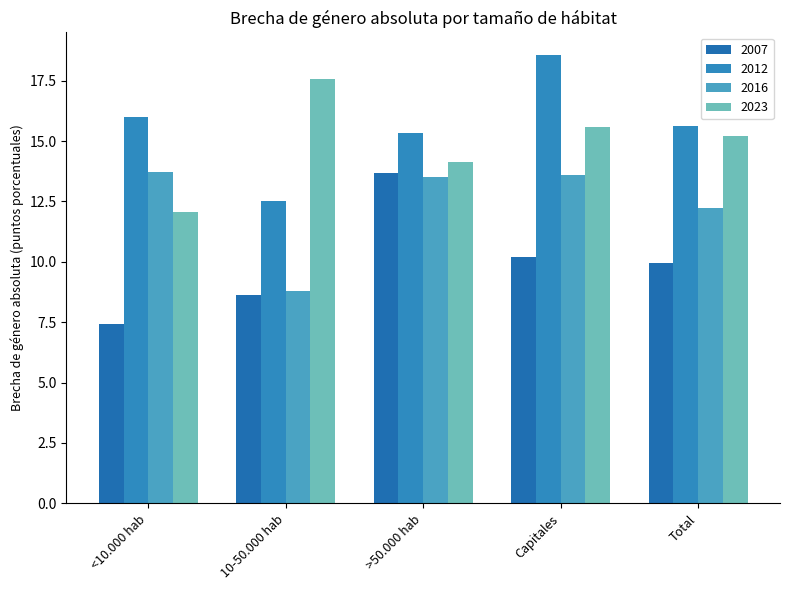

At 10-50.000 hab, list the series in order from largest to smallest.

2023, 2012, 2016, 2007